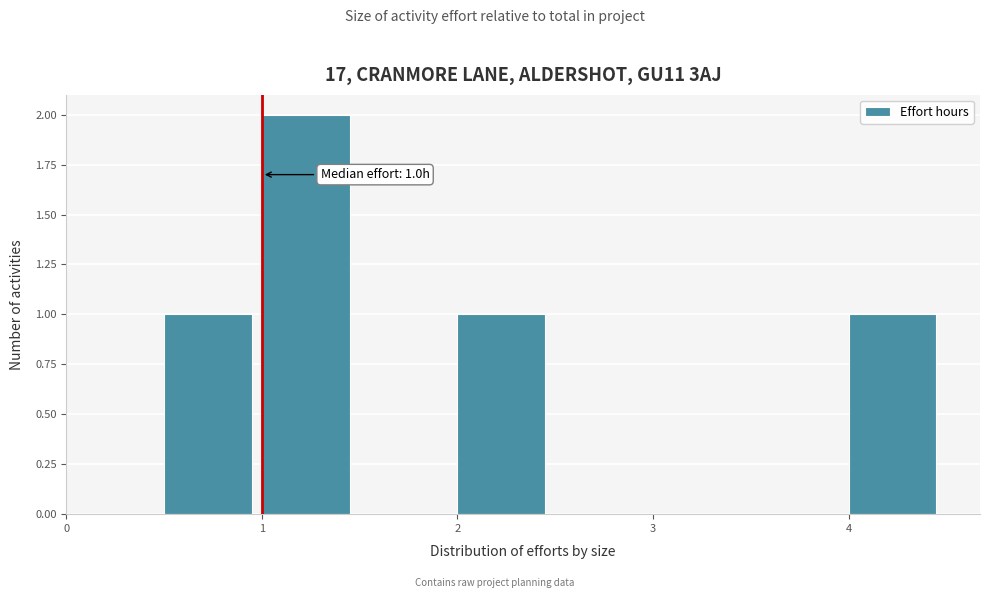

Over which range of the x-axis is the bar tallest?

1.0 to 1.5